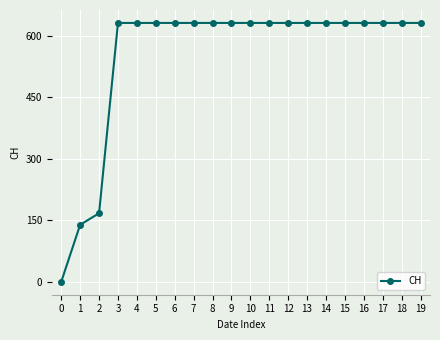

What is the difference between the maximum and minimum values?

631